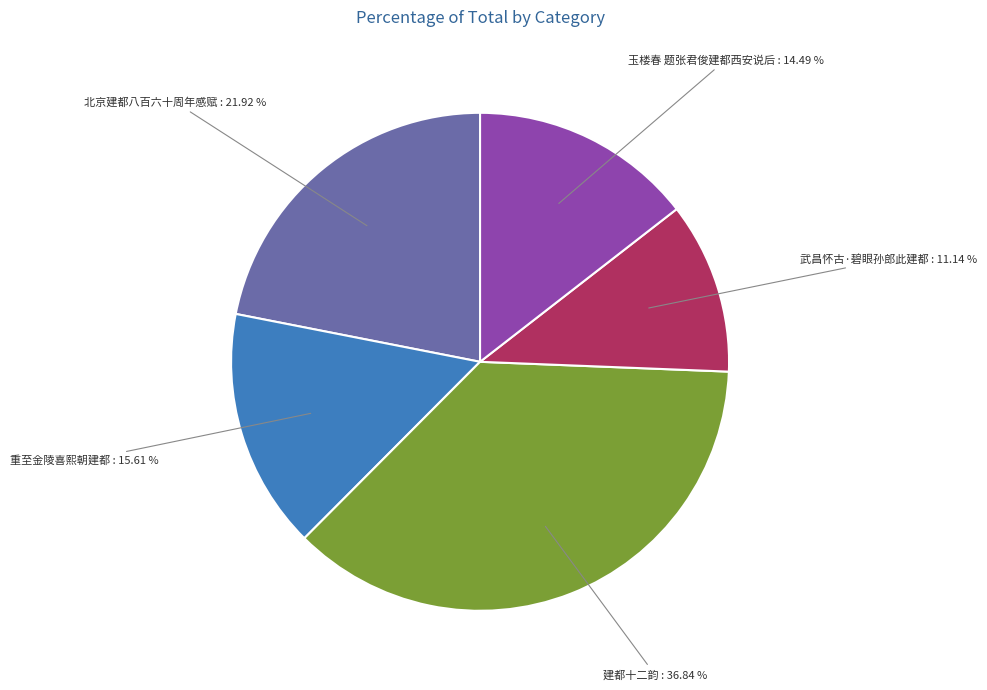

Is there any slice that represents more than half of the pie?

No